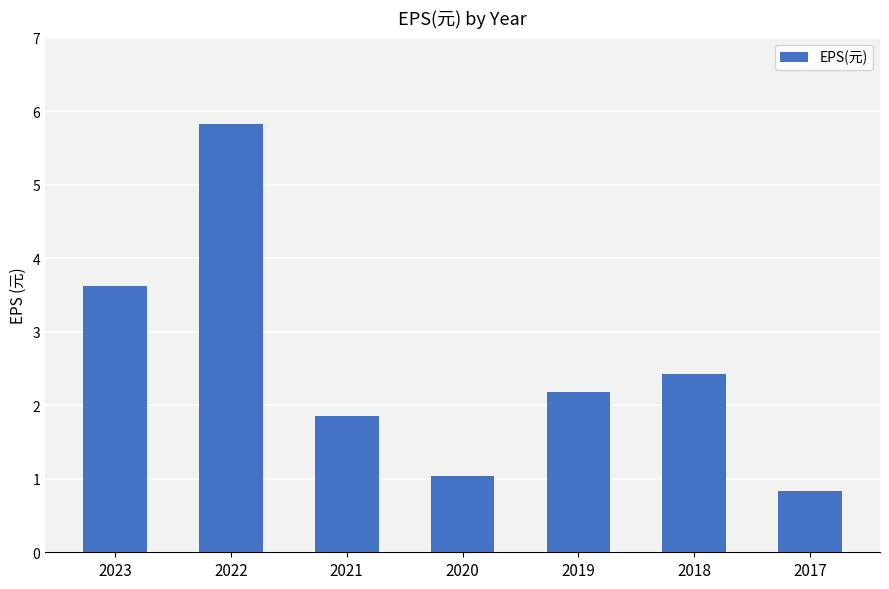

How many data points are above 2?

4